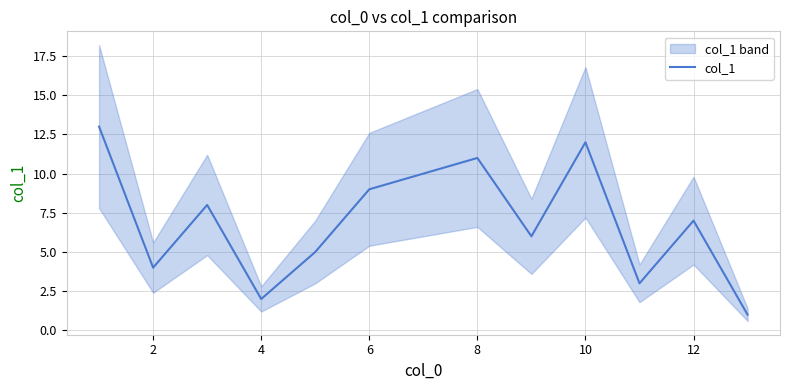

The col_1 series shows 11 at 8. True or false?

True